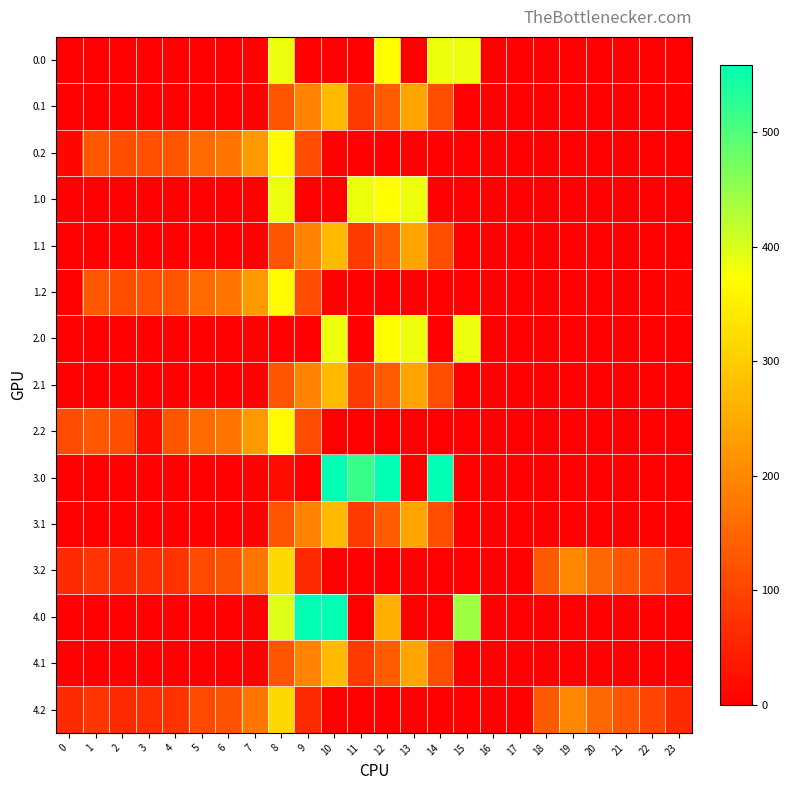

What is the total value across all series at 4?

528.1